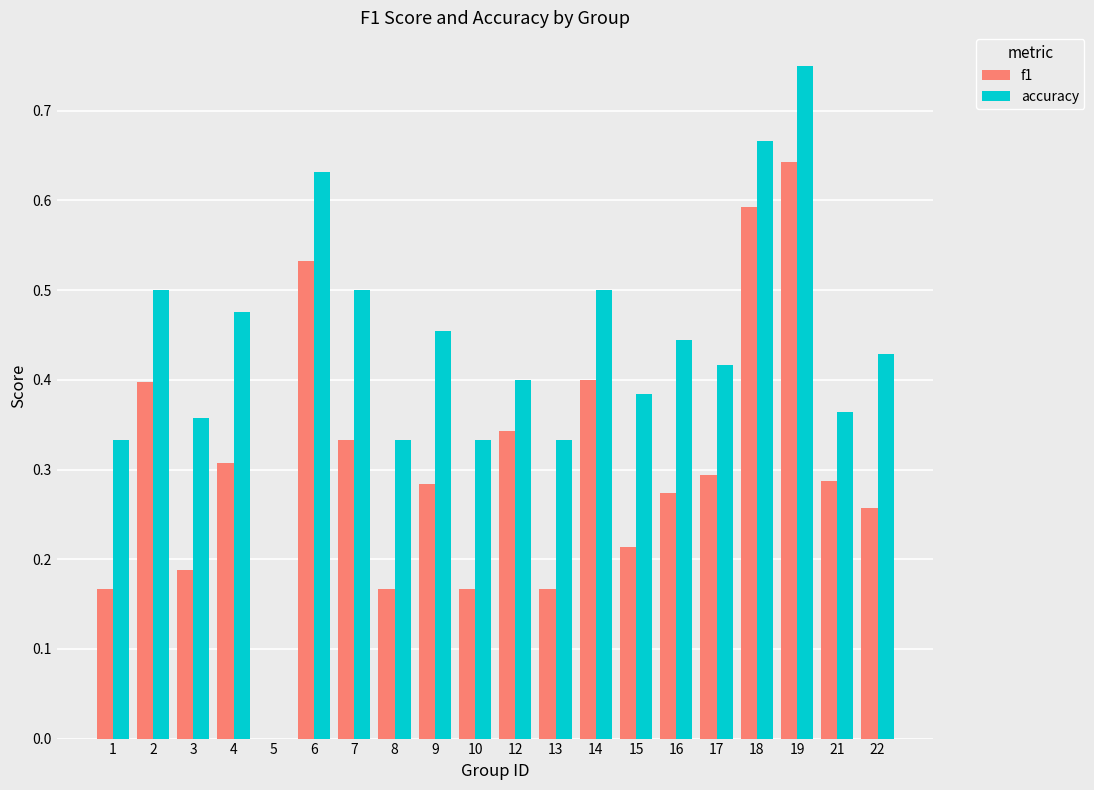

Which series has the widest spread of values?

accuracy